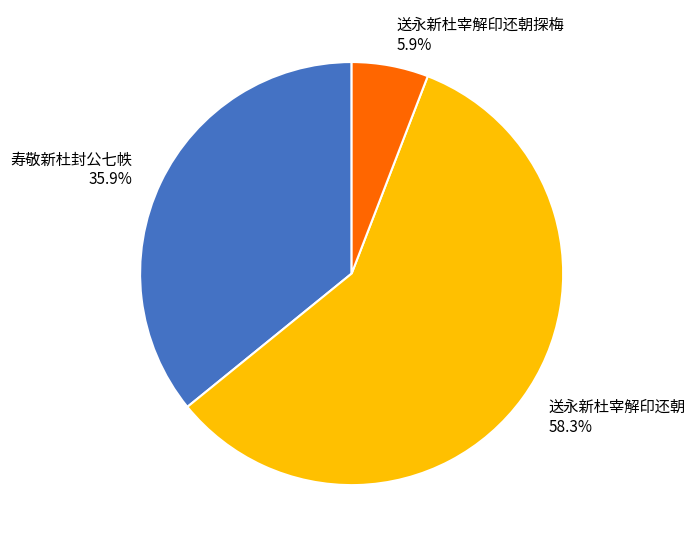

What is the ratio of the value at 送永新杜宰解印还朝 to the value at 寿敬新杜封公七帙?

1.6